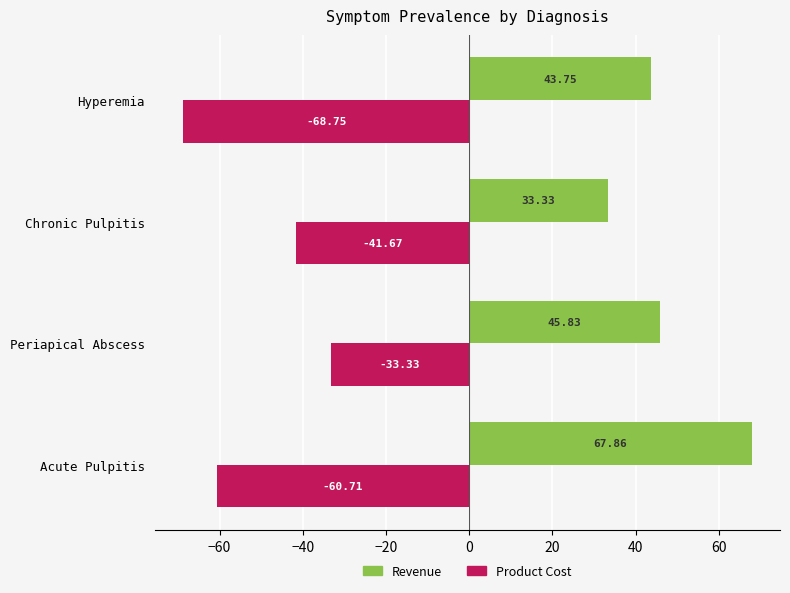

List the series in order of their overall mean, lowest first.

Product Cost, Revenue